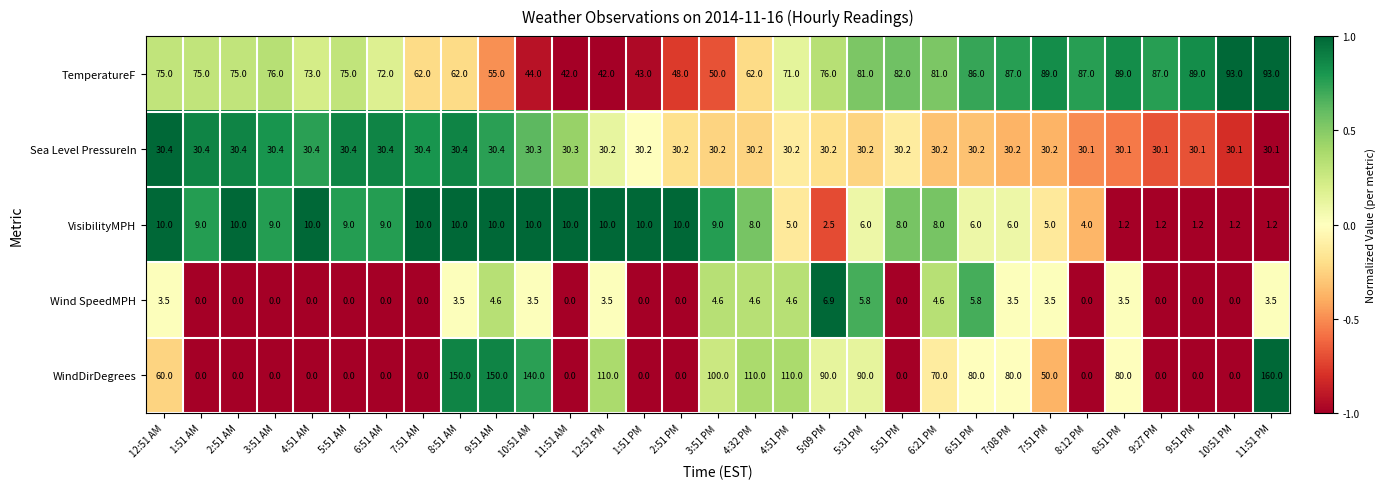

What is the difference between the maximum and minimum values in the TemperatureF series?

51.0